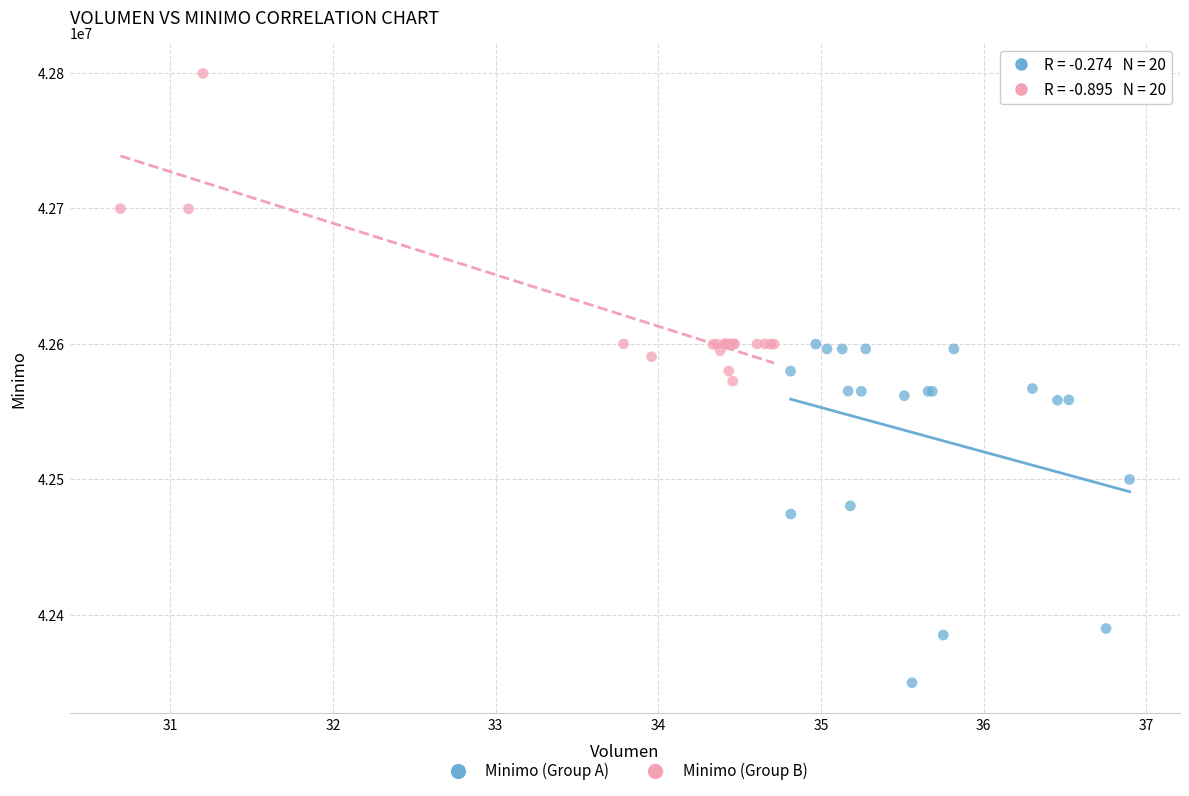

Which series reaches the maximum Y coordinate?

Minimo (Group B)